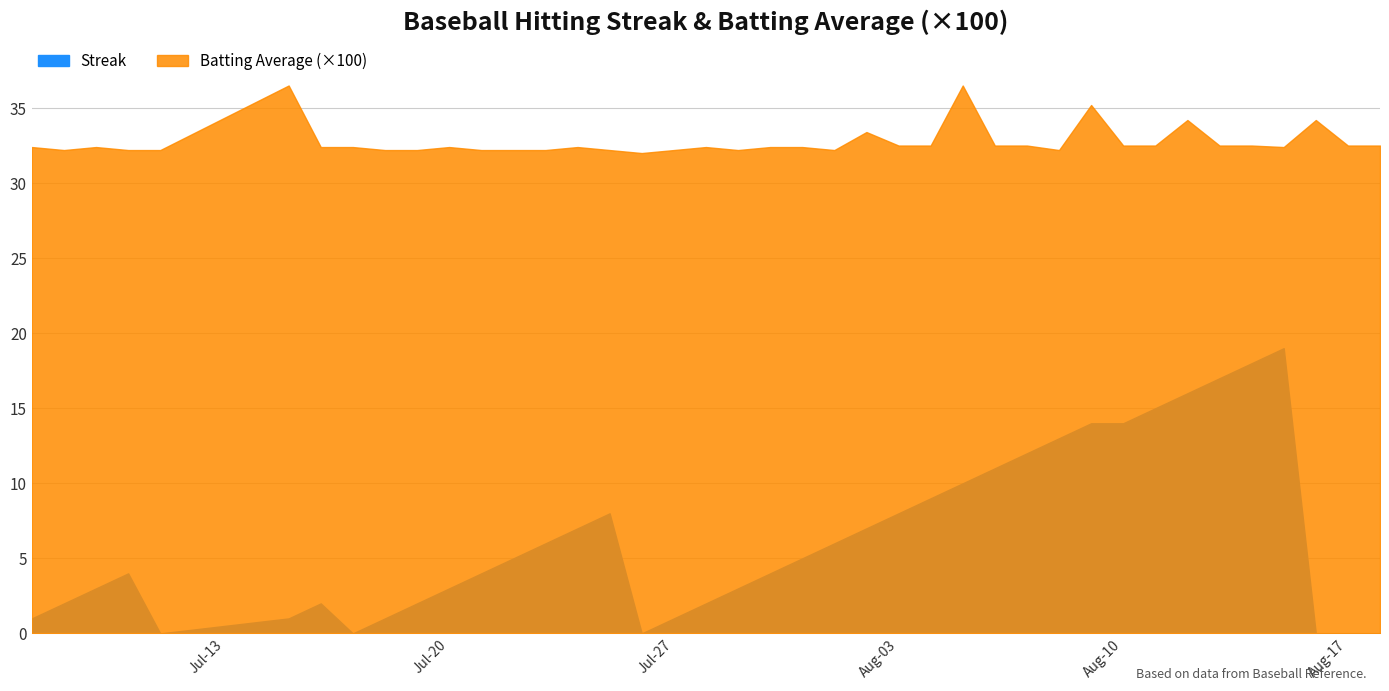

How many lines are shown in the chart?

2